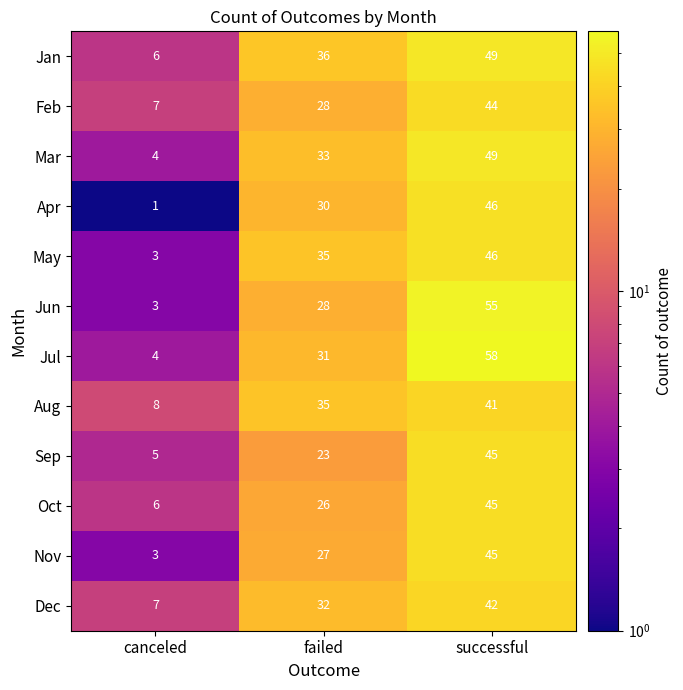

Rank the categories by Jun value from lowest to highest.

canceled, failed, successful